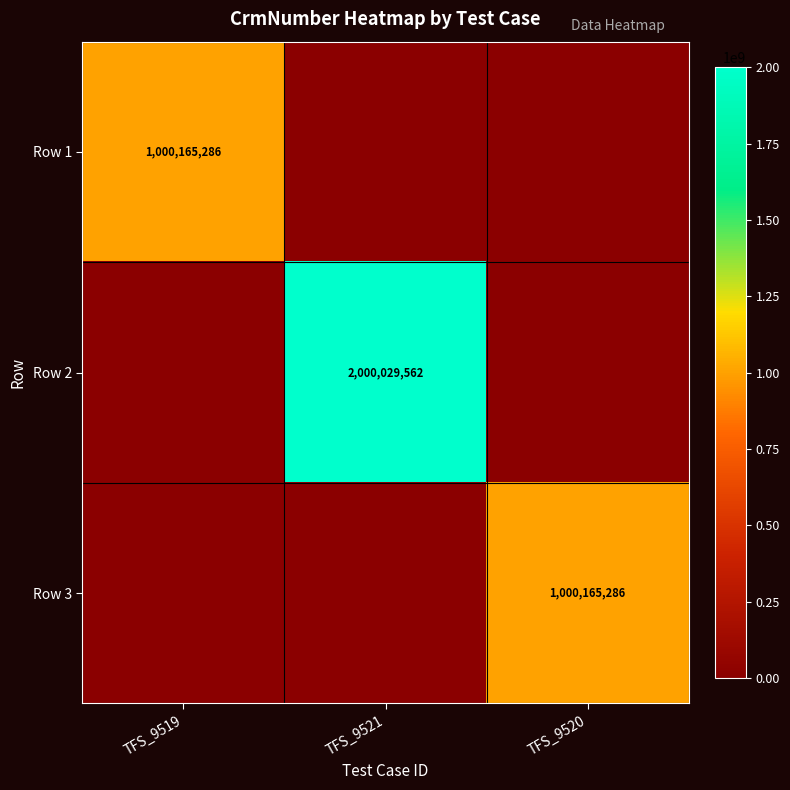

At how many categories does at least one series exceed 1899228336?

1